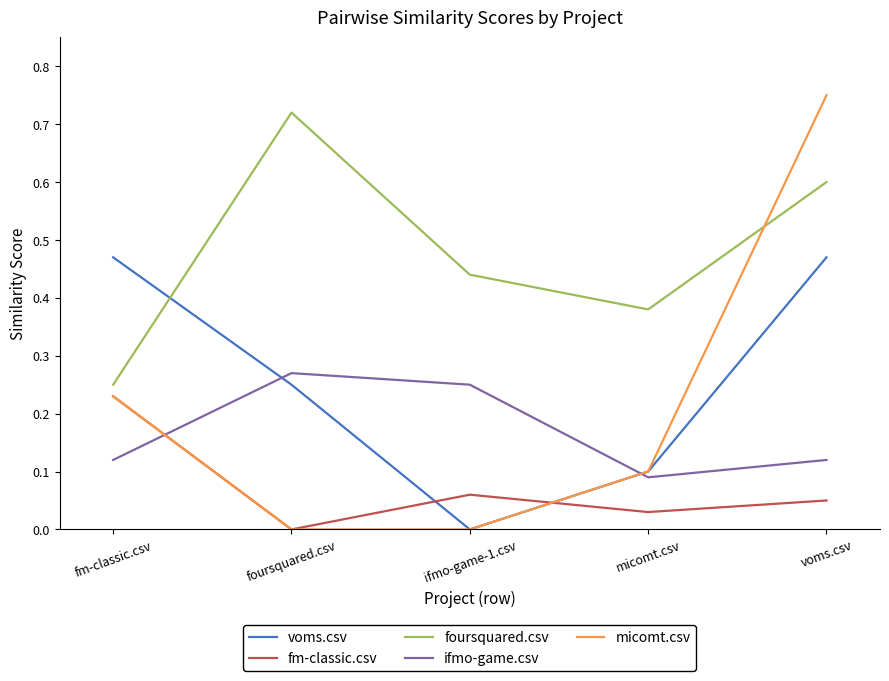

What position from the left is fm-classic.csv?

1